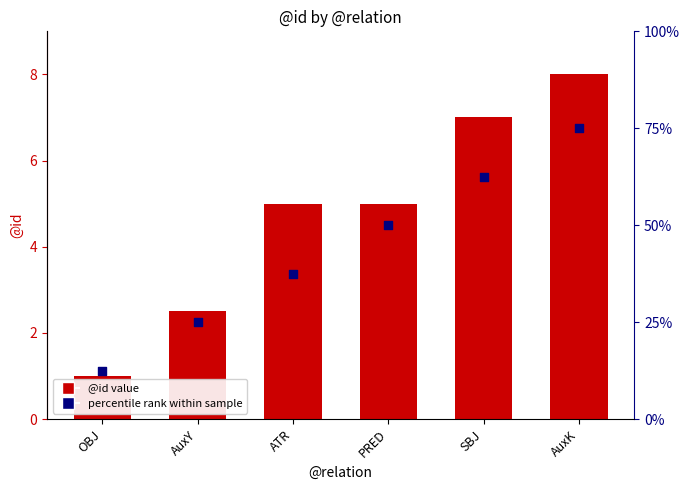

What is the total value across all series at AuxY?

27.5